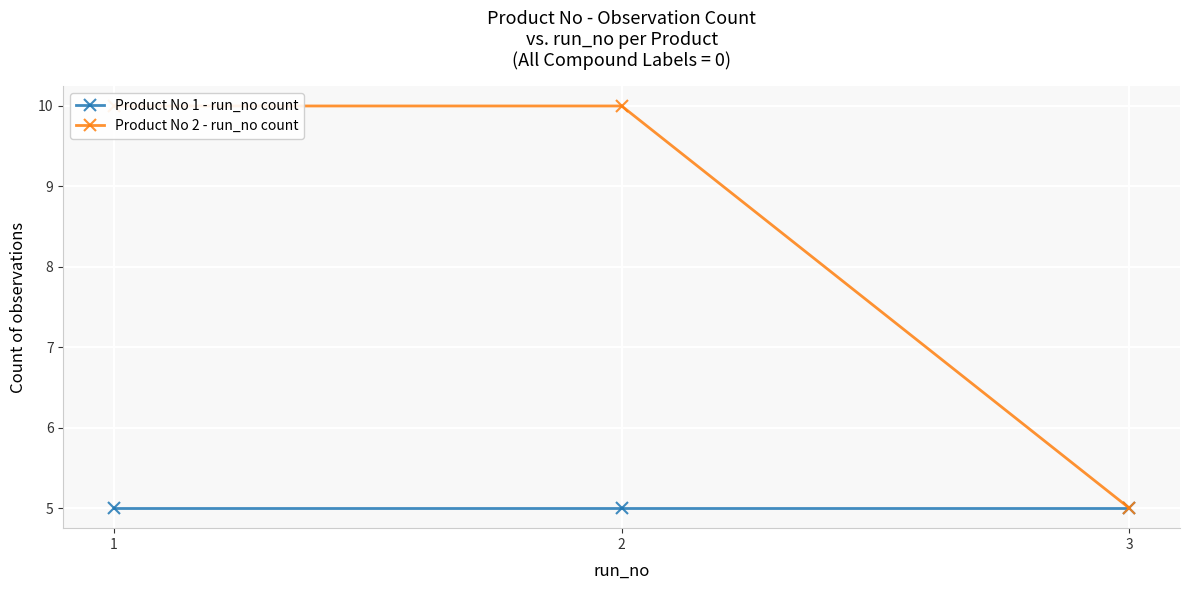

List the series in order of their overall mean, lowest first.

Product No 1 - run_no count, Product No 2 - run_no count